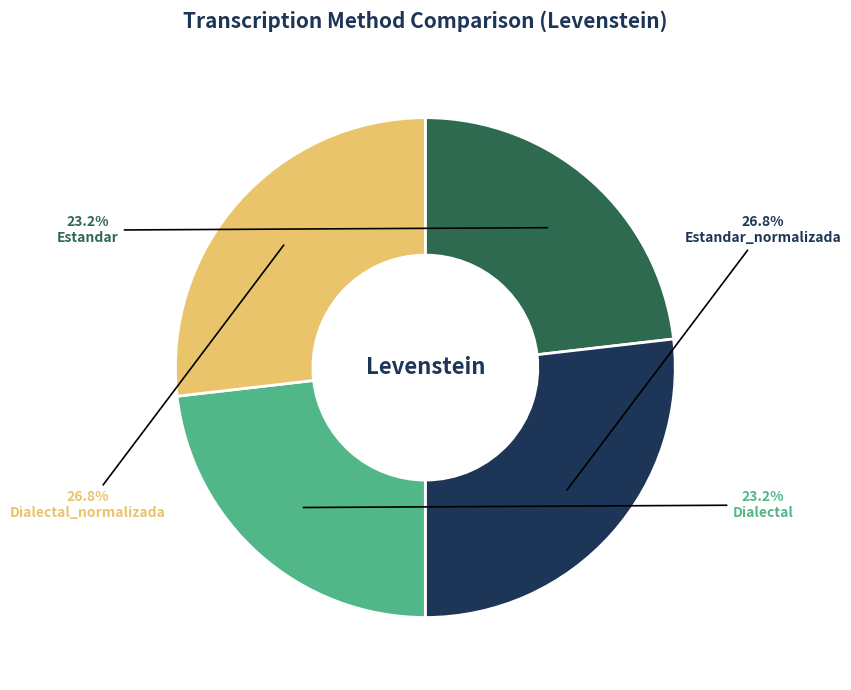

The Estandar slice represents 23% of the pie. True or false?

True